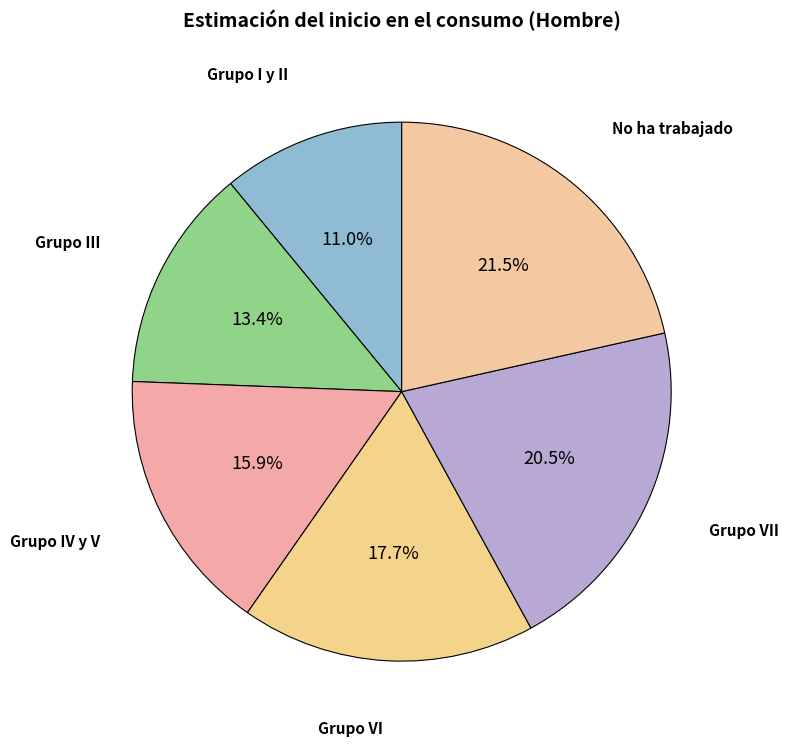

How many slices are in this pie chart?

6